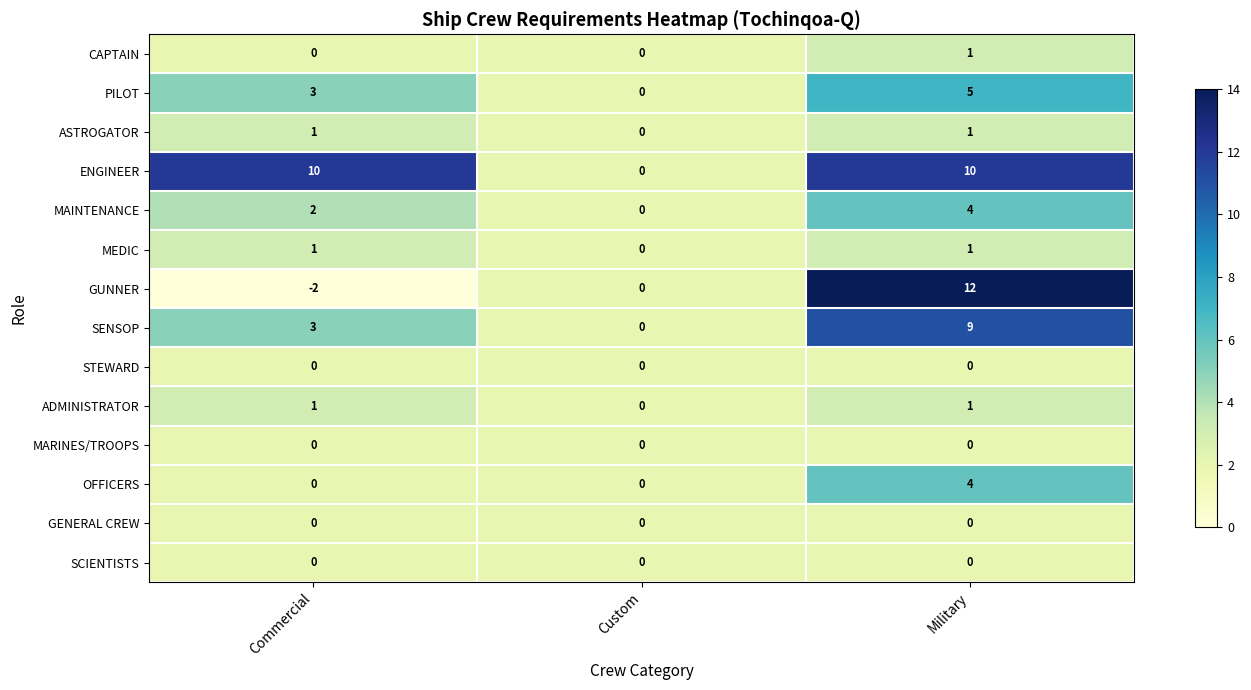

At which label does SENSOP reach its peak?

Military